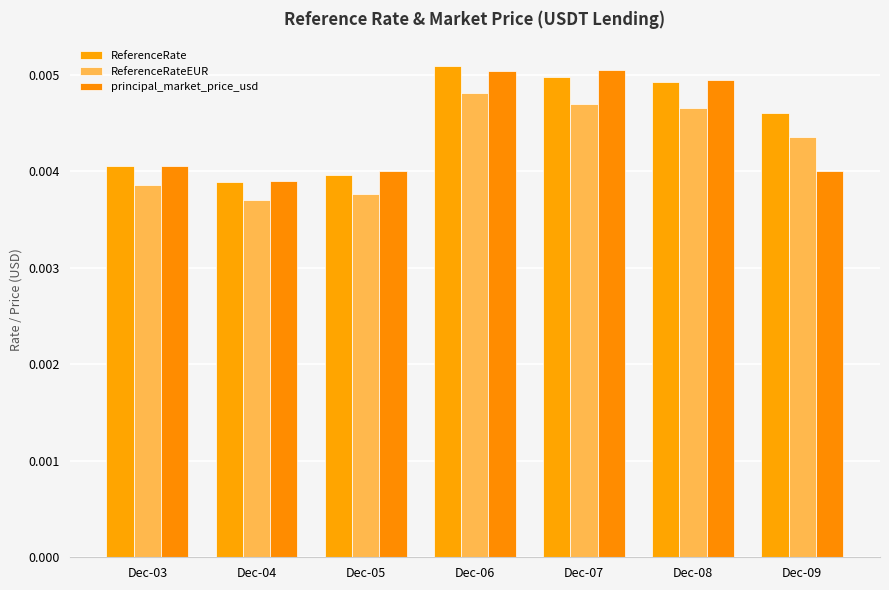

How many groups of bars are there?

7